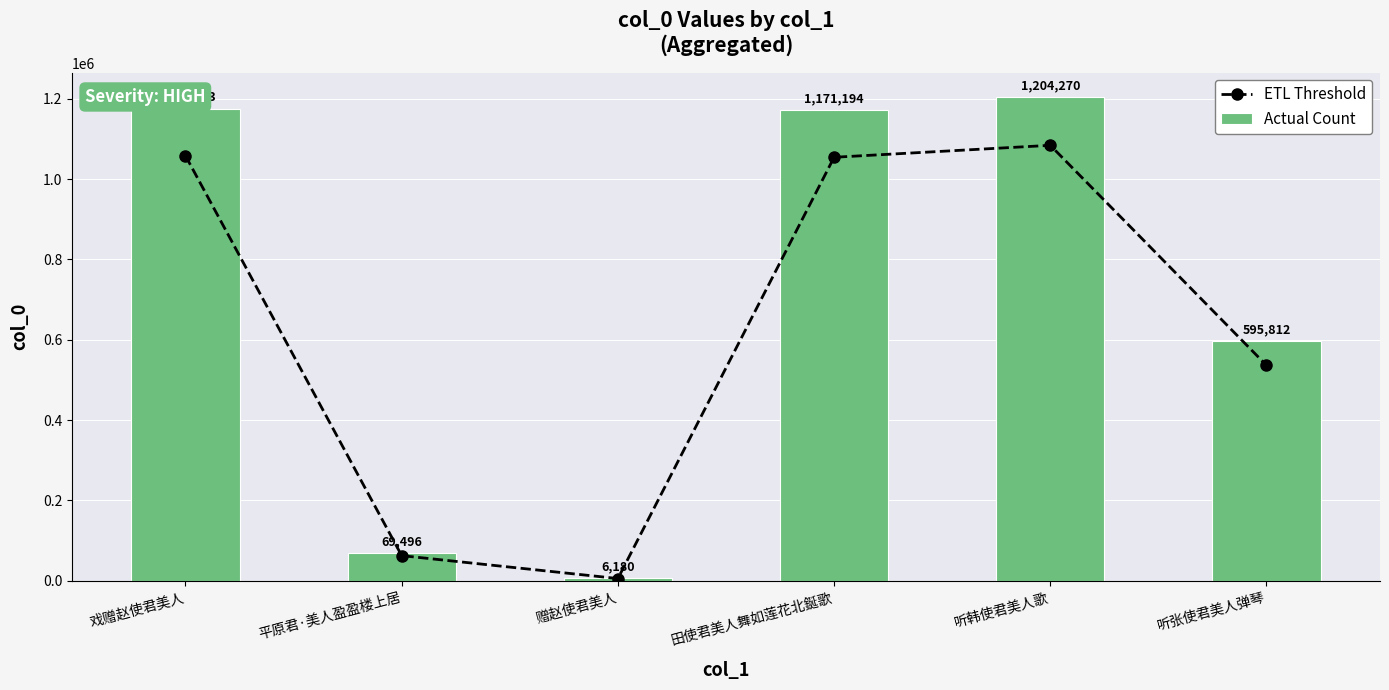

Reading left to right, transcribe all the data shown in this chart.

ETL Threshold: 1057844.7	62546.4	5562.0	1054074.6	1083843.0	536230.8
Actual Count: 1175383.0	69496.0	6180.0	1171194.0	1204270.0	595812.0